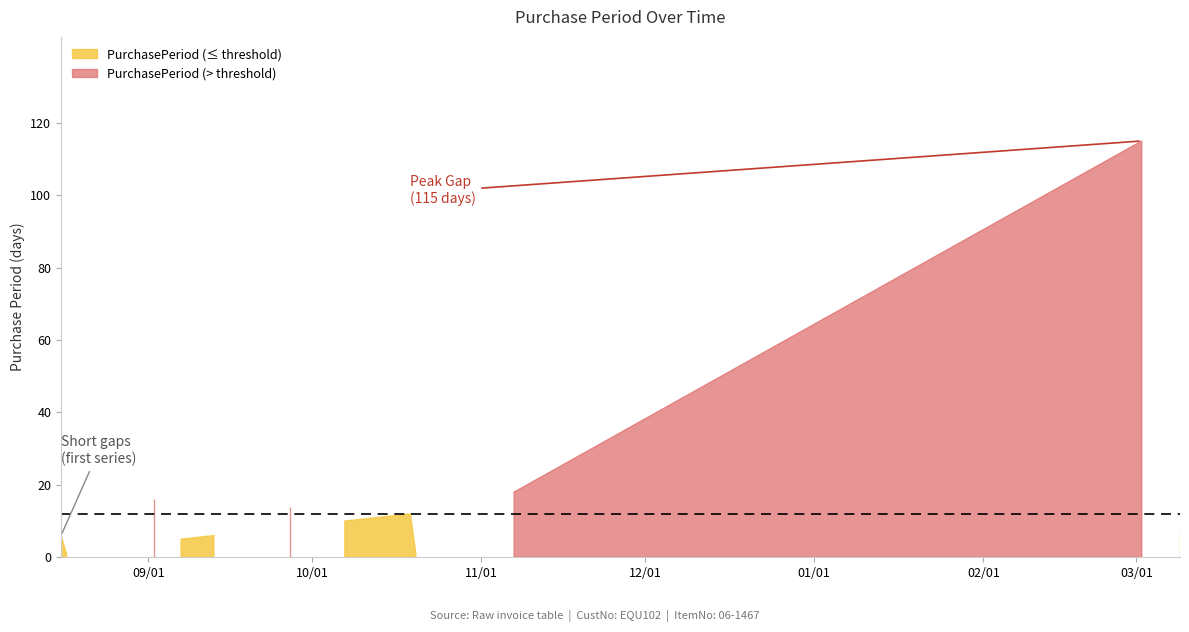

Which category has the highest value across all series?

2017-03-02